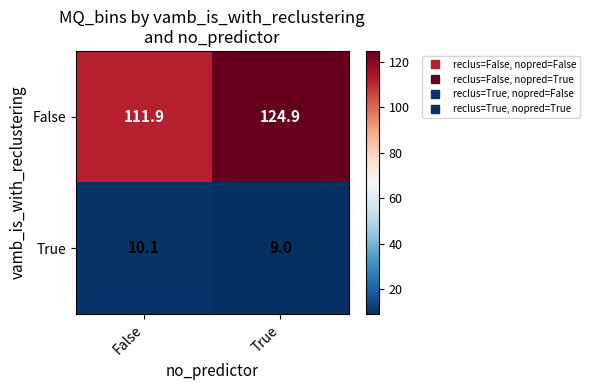

What is the average value of the False series?

118.4